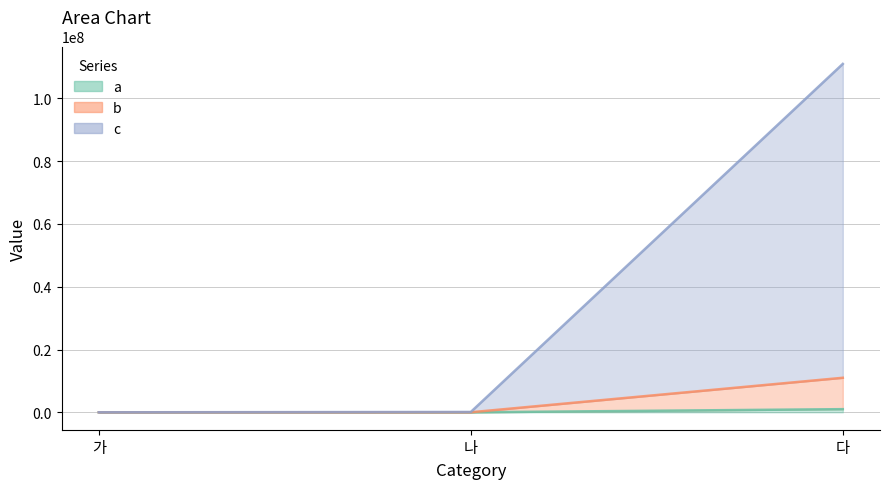

Reading left to right, list all the values displayed in this chart.

a: 가=1	나=1000	다=1000000
b: 가=11	나=11000	다=11000000
c: 가=111	나=111000	다=111000000